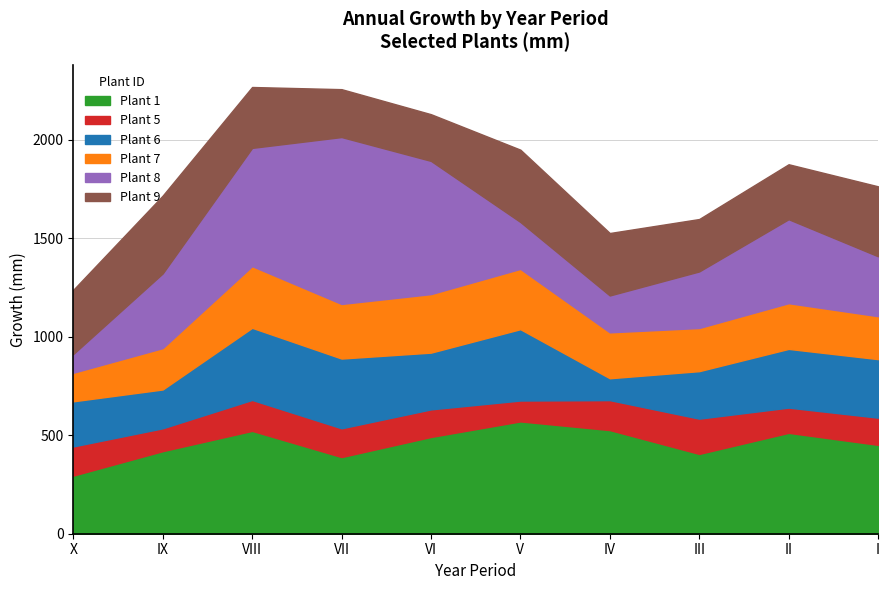

Which series has the widest spread of values?

Plant 8